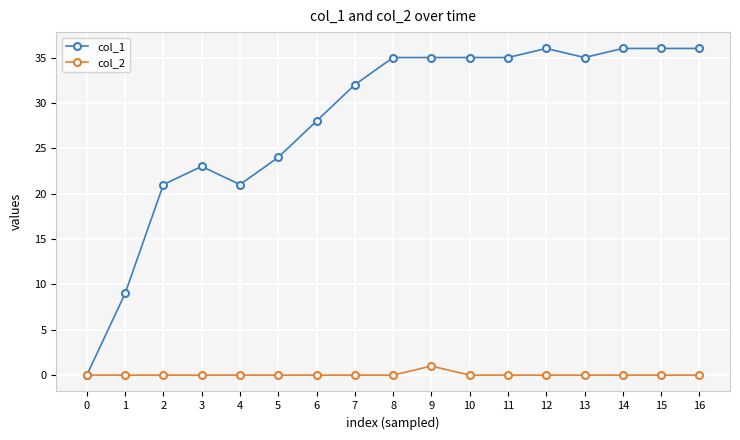

What is the approximate value of col_1 at 5?

24